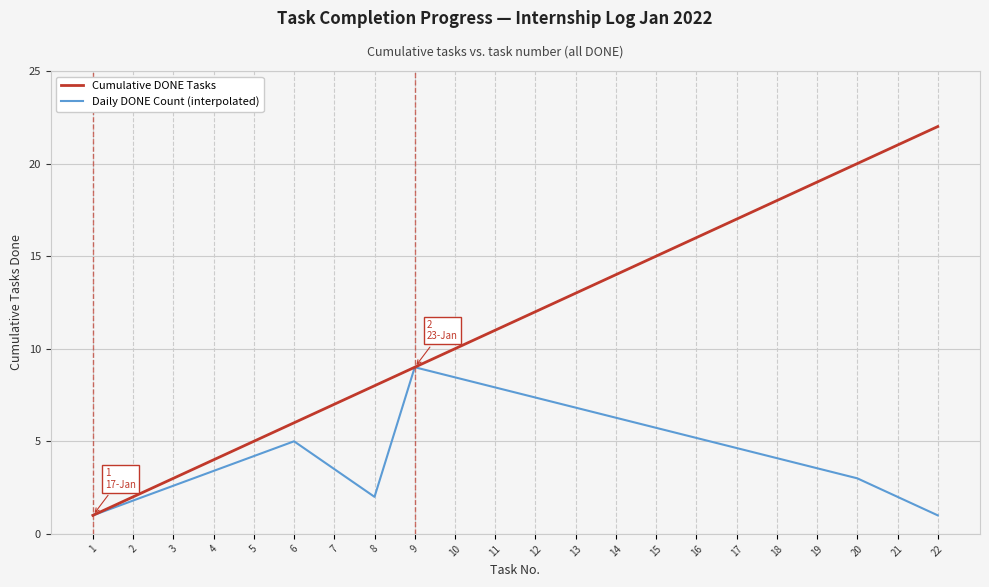

What is the difference between the Cumulative DONE Tasks values at 1 and 7?

6.0